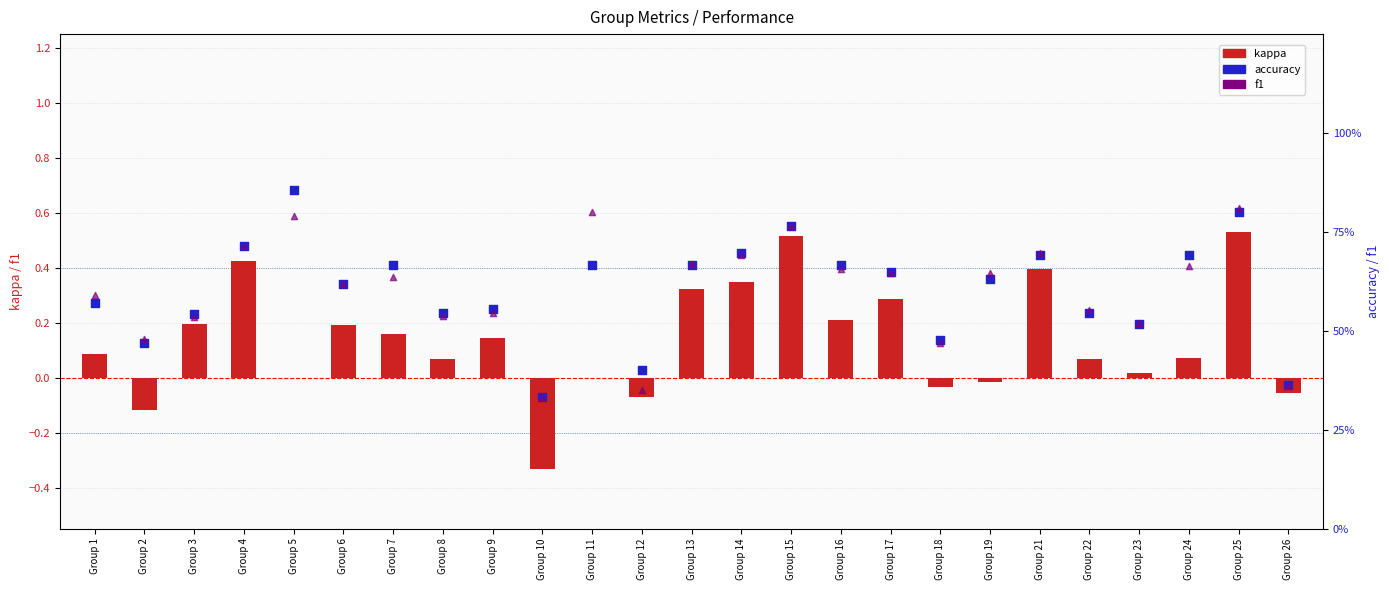

At which category is the sum across all series the highest?

Group 25